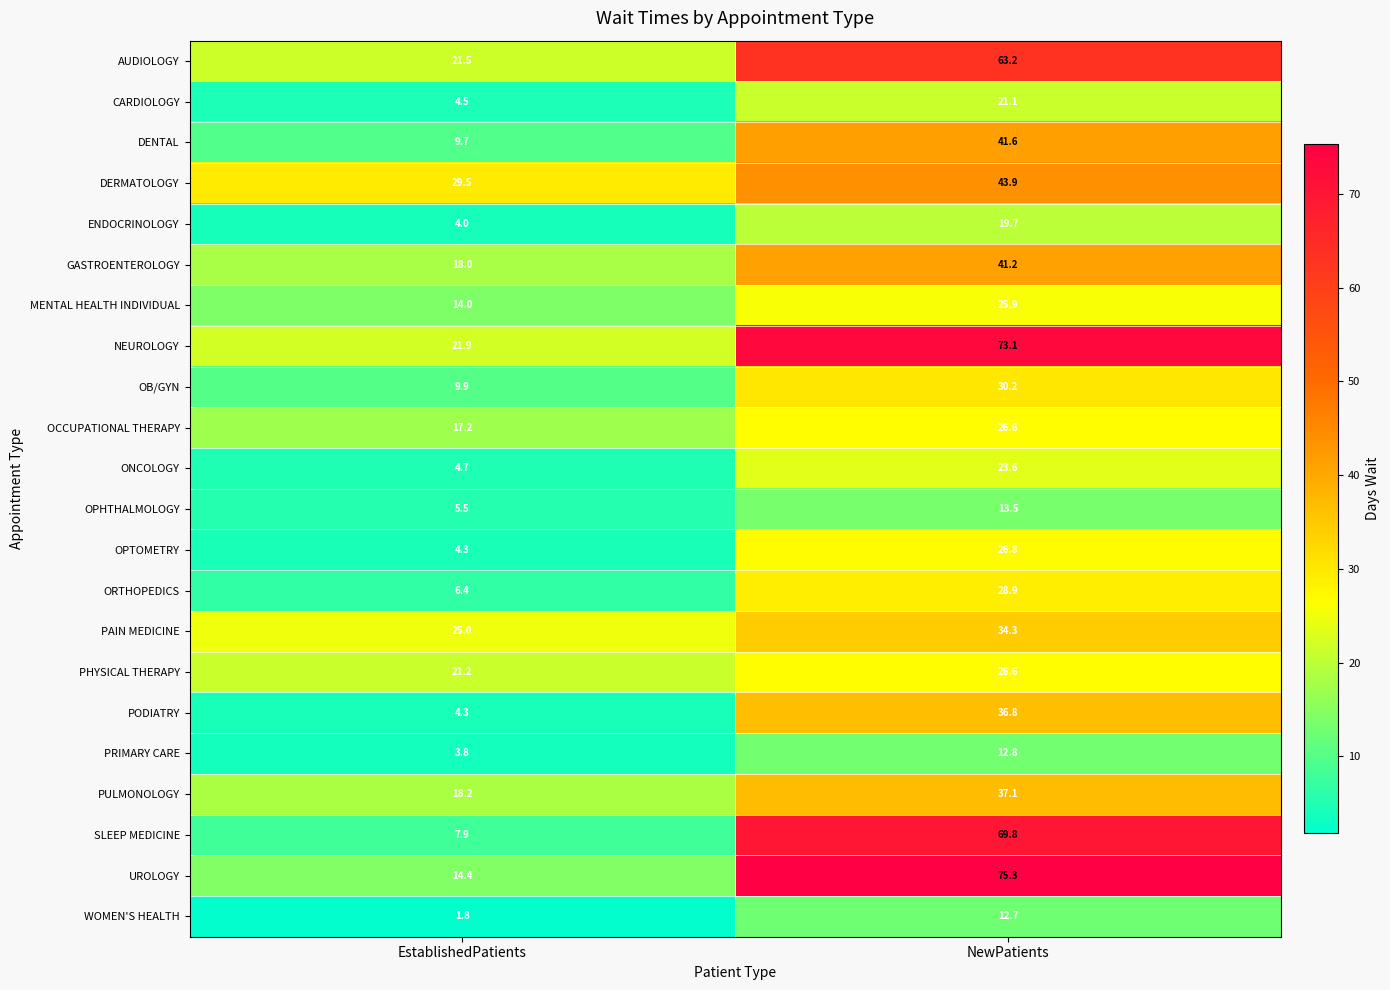

What is the total value across all series at EstablishedPatients?

267.7